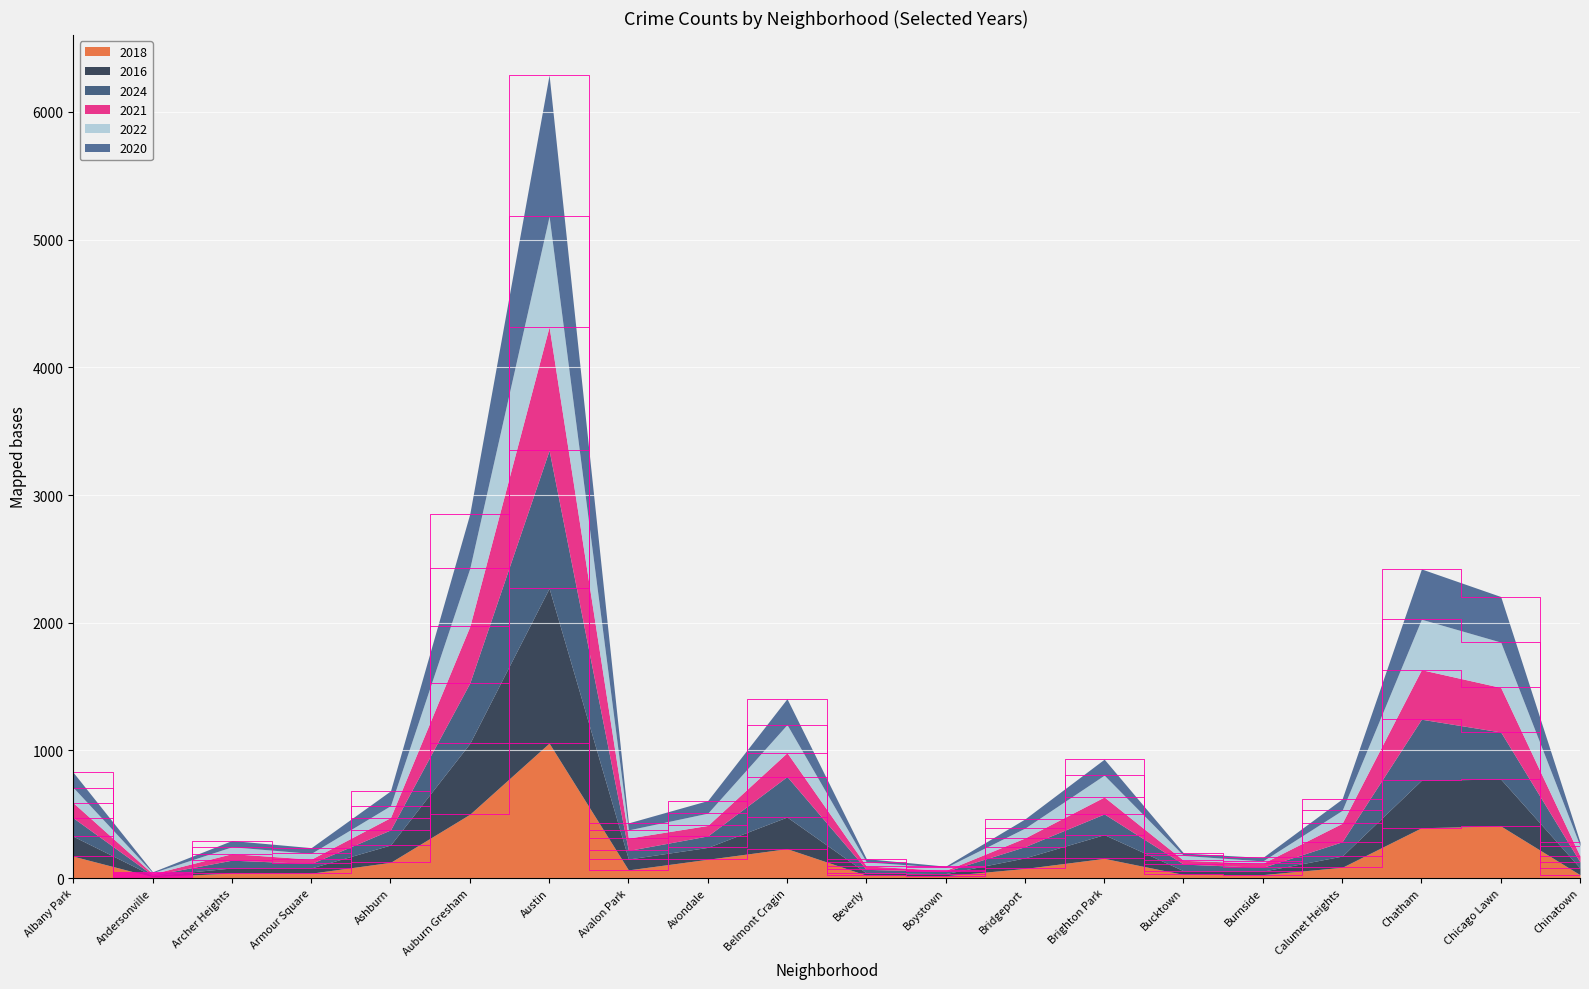

Which category has the highest value in the 2018 series?

Austin